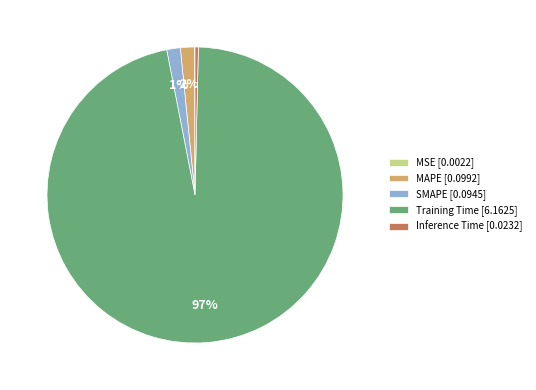

To the nearest percent, what is the difference between the largest and smallest slice percentages?

97%